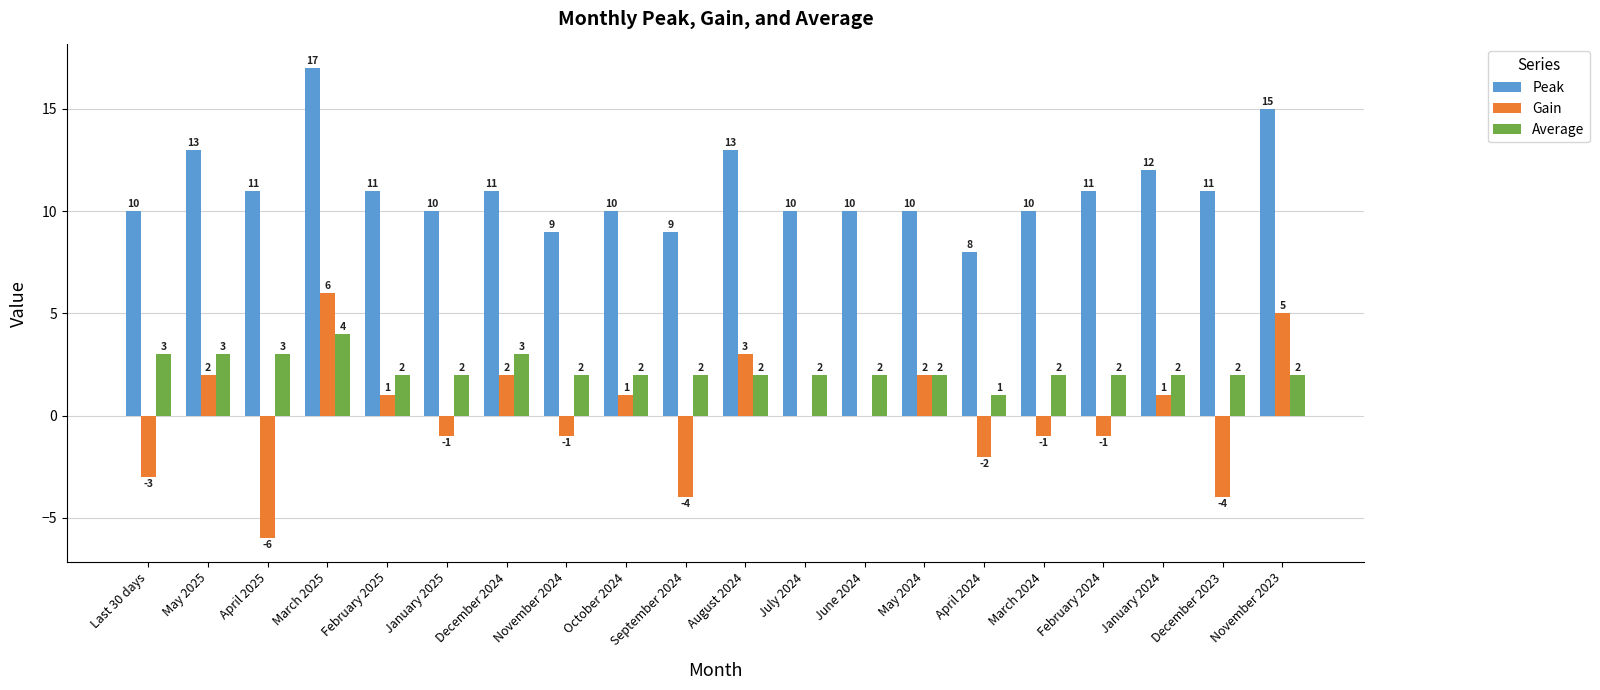

What is the total value across all series at December 2023?

9